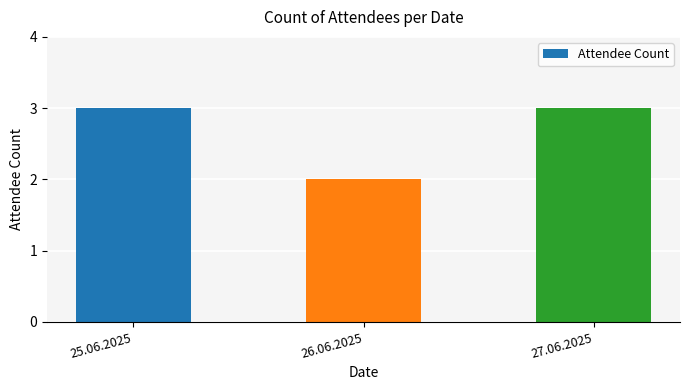

What is the average value?

3